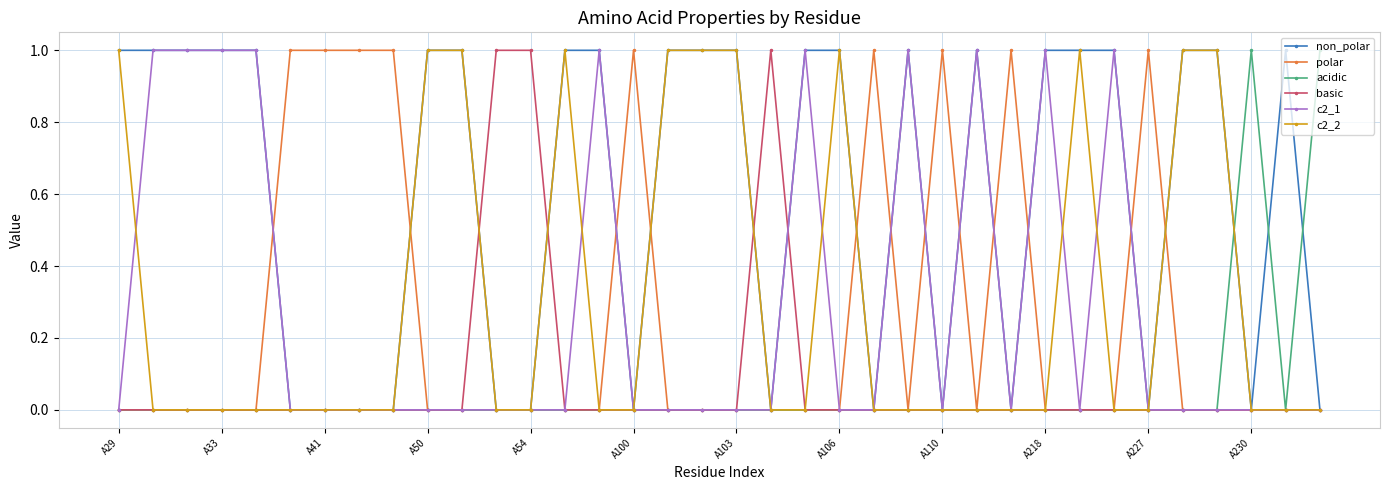

Is this an area chart (filled region under the line)?

No